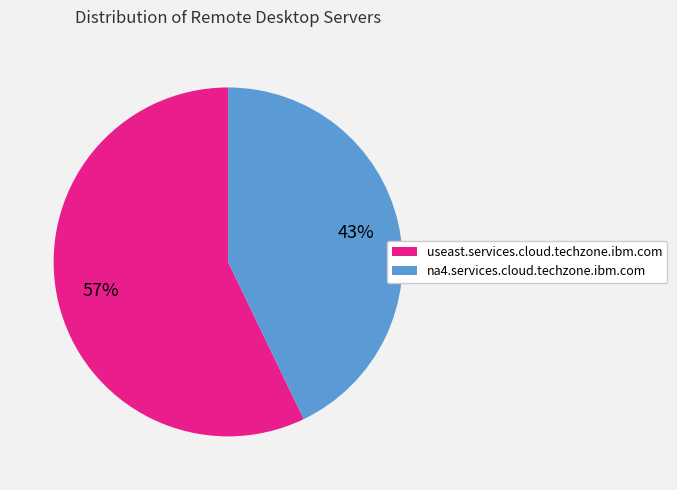

Which slice is the largest?

useast.services.cloud.techzone.ibm.com